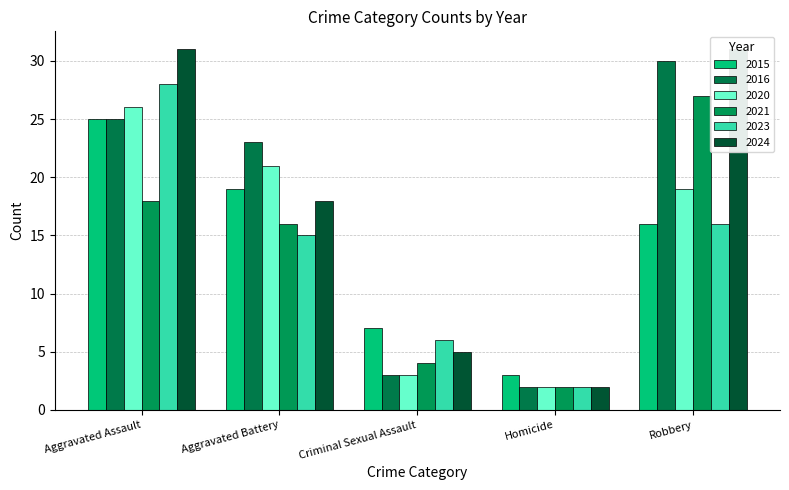

What is the total value across all series at Aggravated Assault?

153